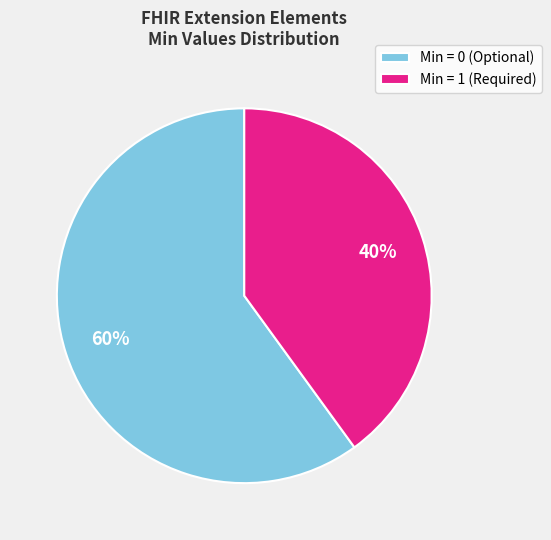

Do Min = 0 (Optional) and Min = 1 (Required) together represent more than half of the pie?

Yes